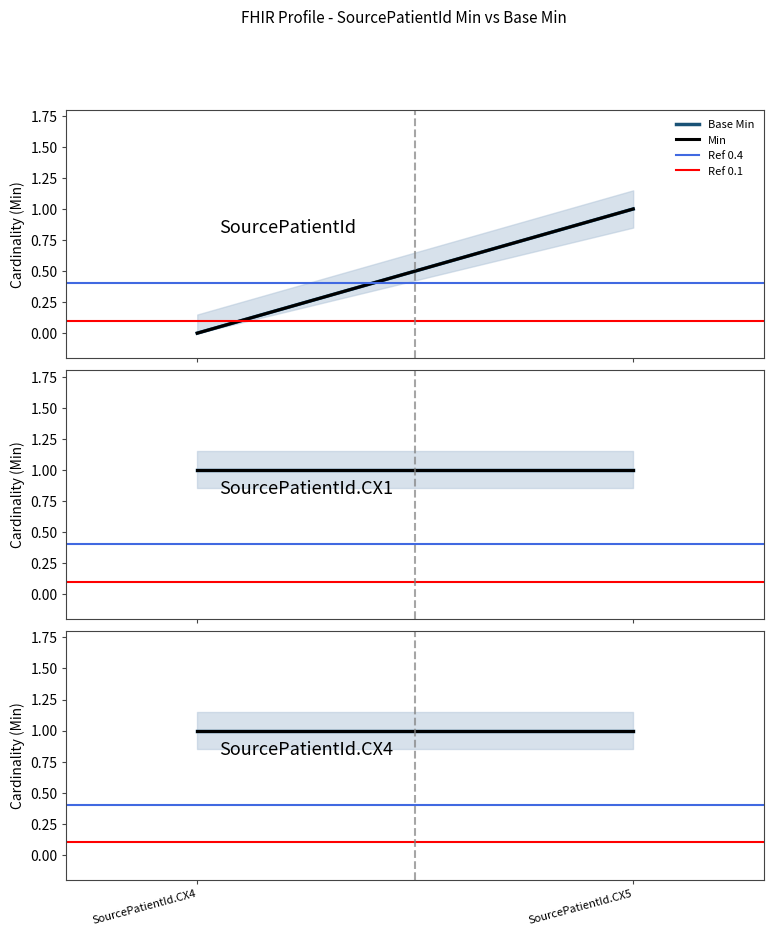

Which series has the largest range (max minus min)?

Base Min